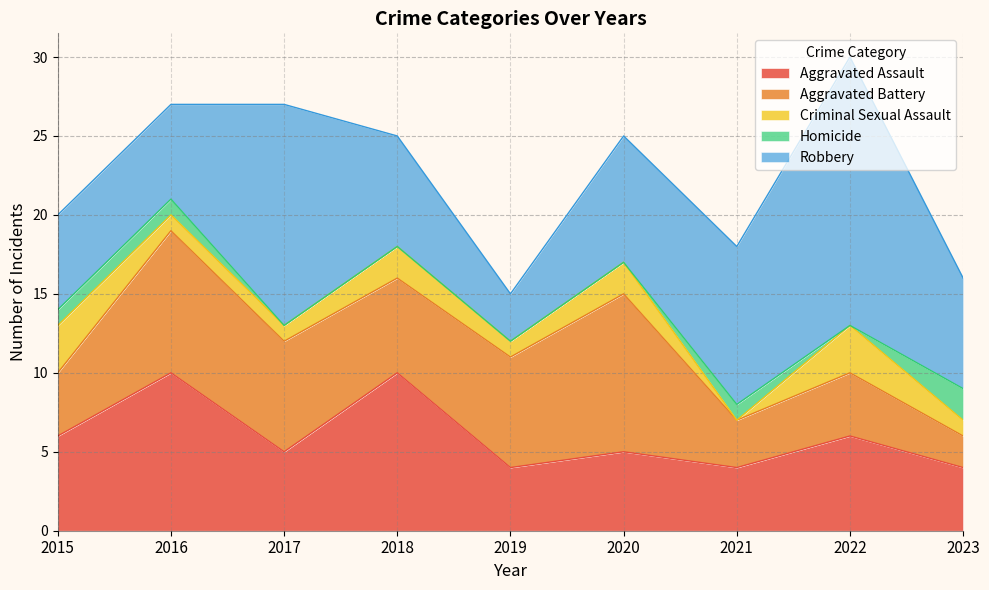

At which category is the sum across all series the highest?

2022